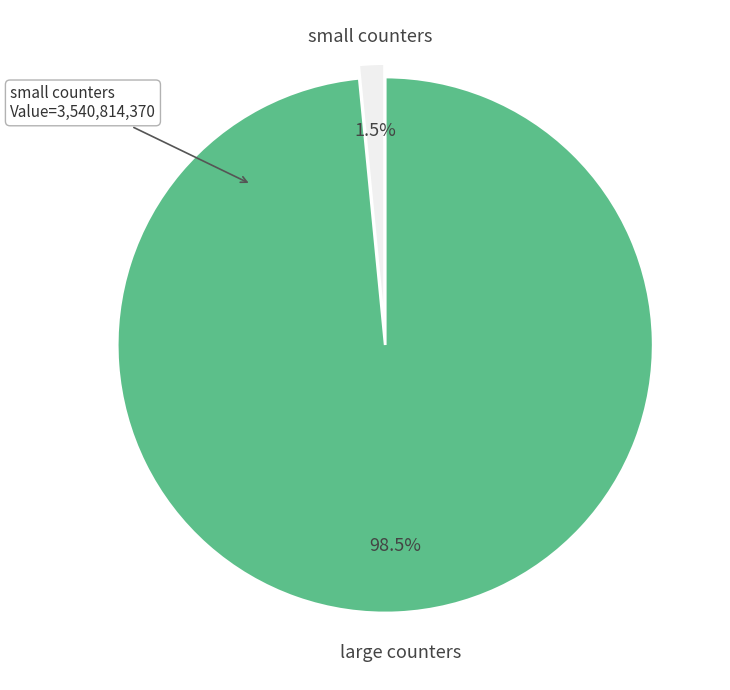

Does any single category account for the majority?

Yes